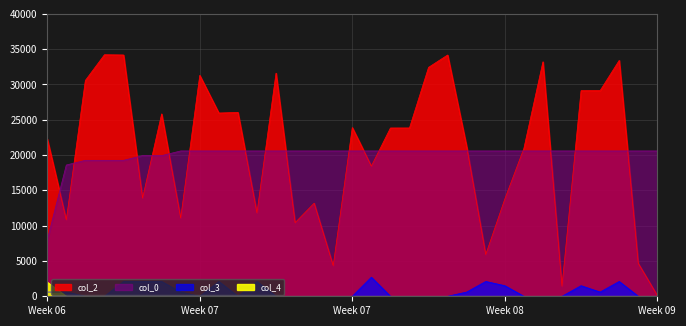

How many lines are shown in the chart?

4